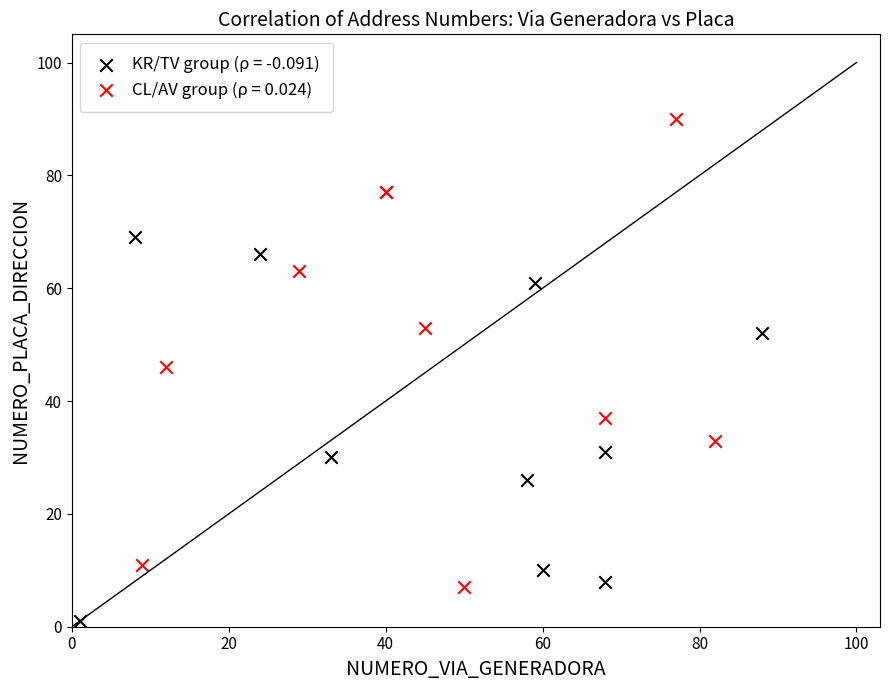

Which series contains the highest Y value?

CL/AV group (ρ = 0.024)